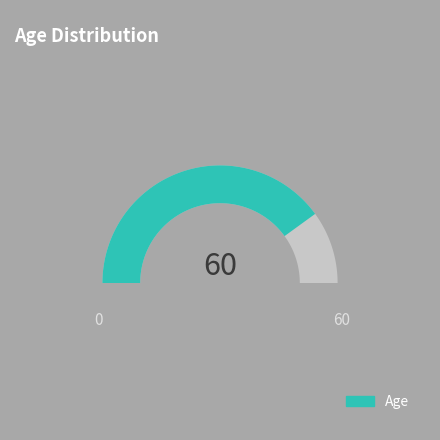

To the nearest percent, what is the average slice percentage?

33%